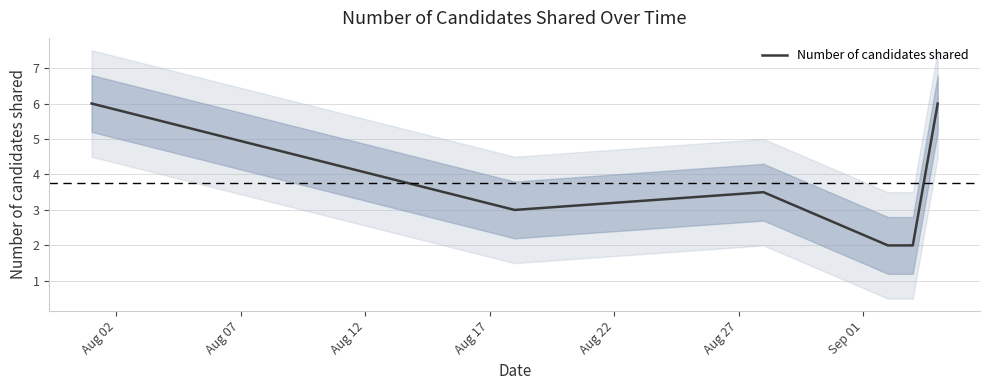

What is the minimum value for Number of candidates shared?

2.0